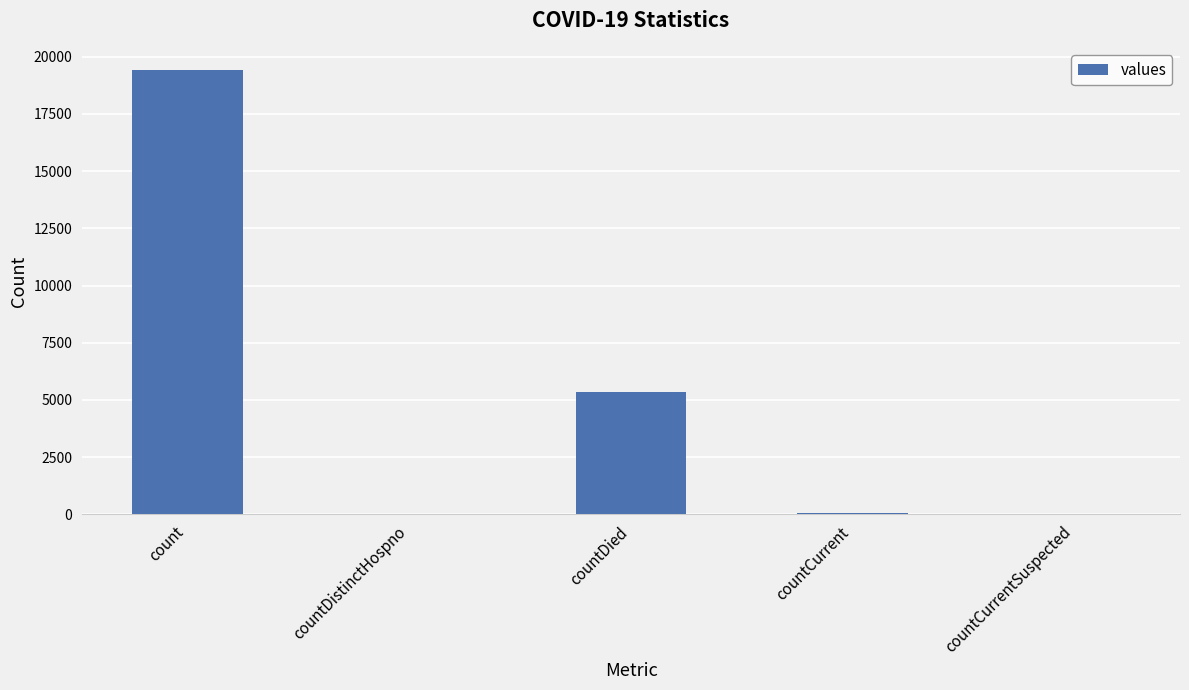

True or false: the data shows 19420 at count.

True